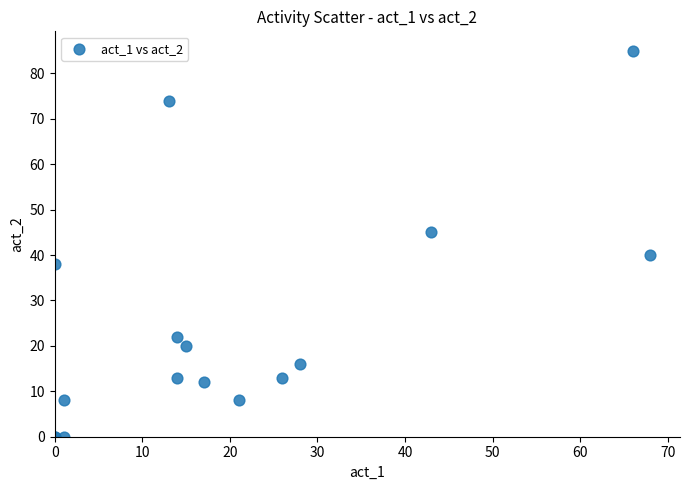

What Y value in the scatter plot is closest to 42?

40